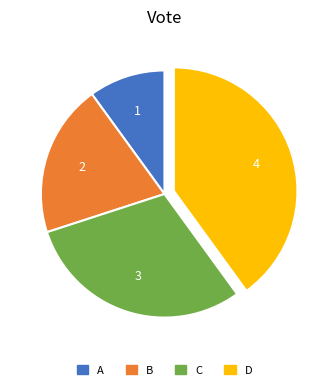

Does A represent more than half of the total?

No